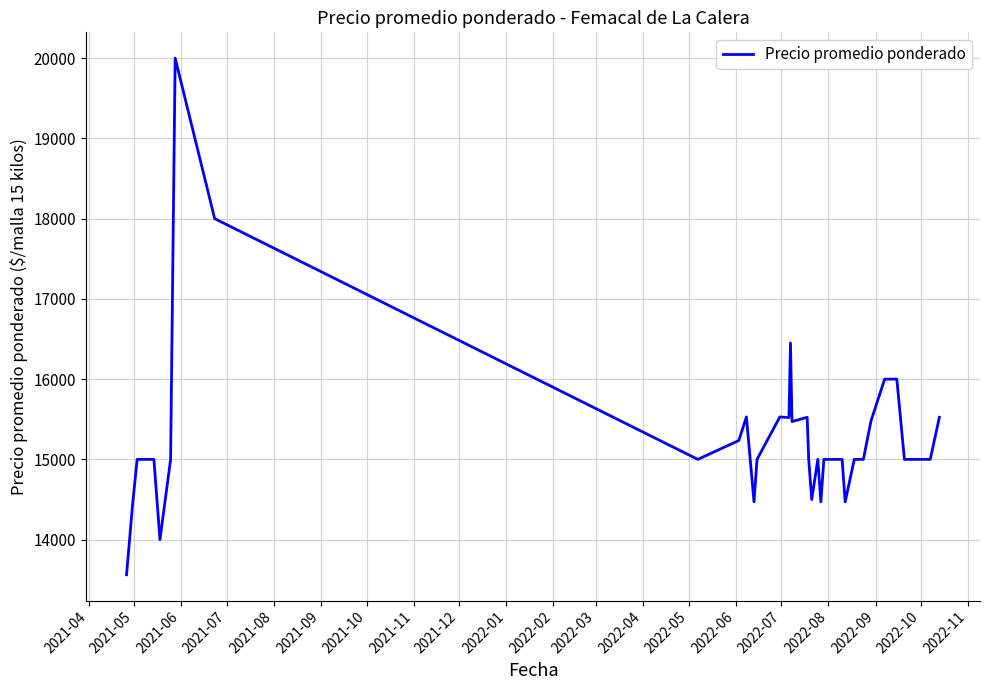

What is the minimum value shown in the chart?

13562